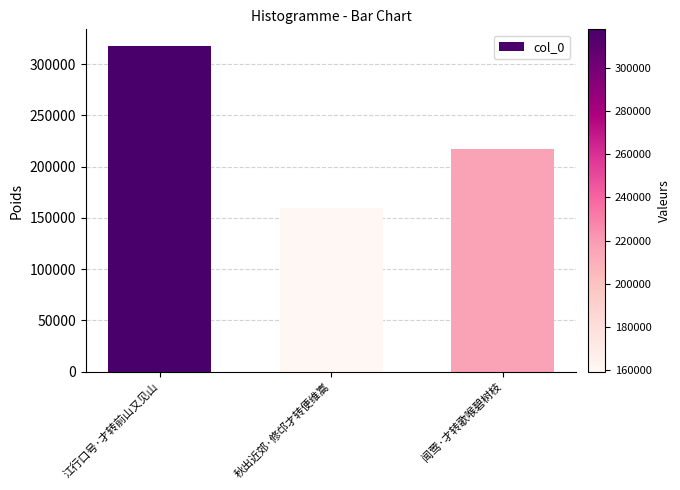

Where does the data first go above 216701?

江行口号·才转前山又见山